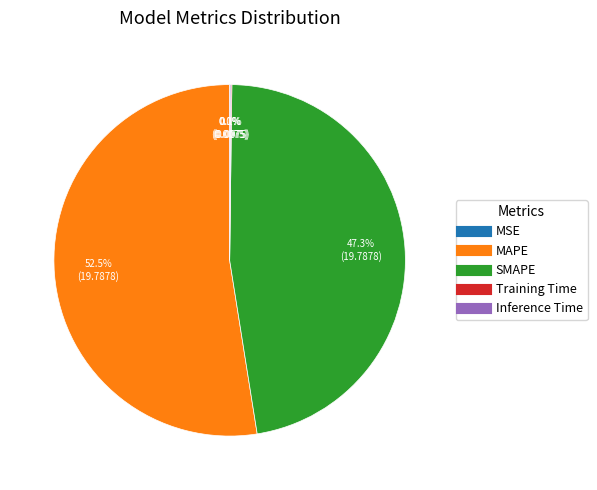

Combined, do SMAPE and MAPE account for over 50%?

Yes